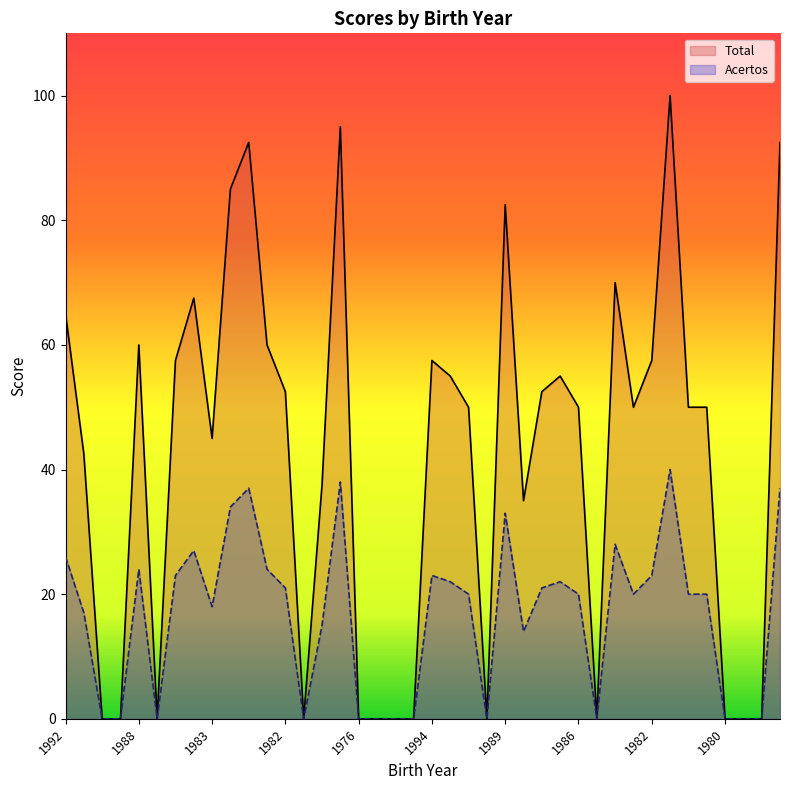

Read the Acertos value at 1982.

52.5